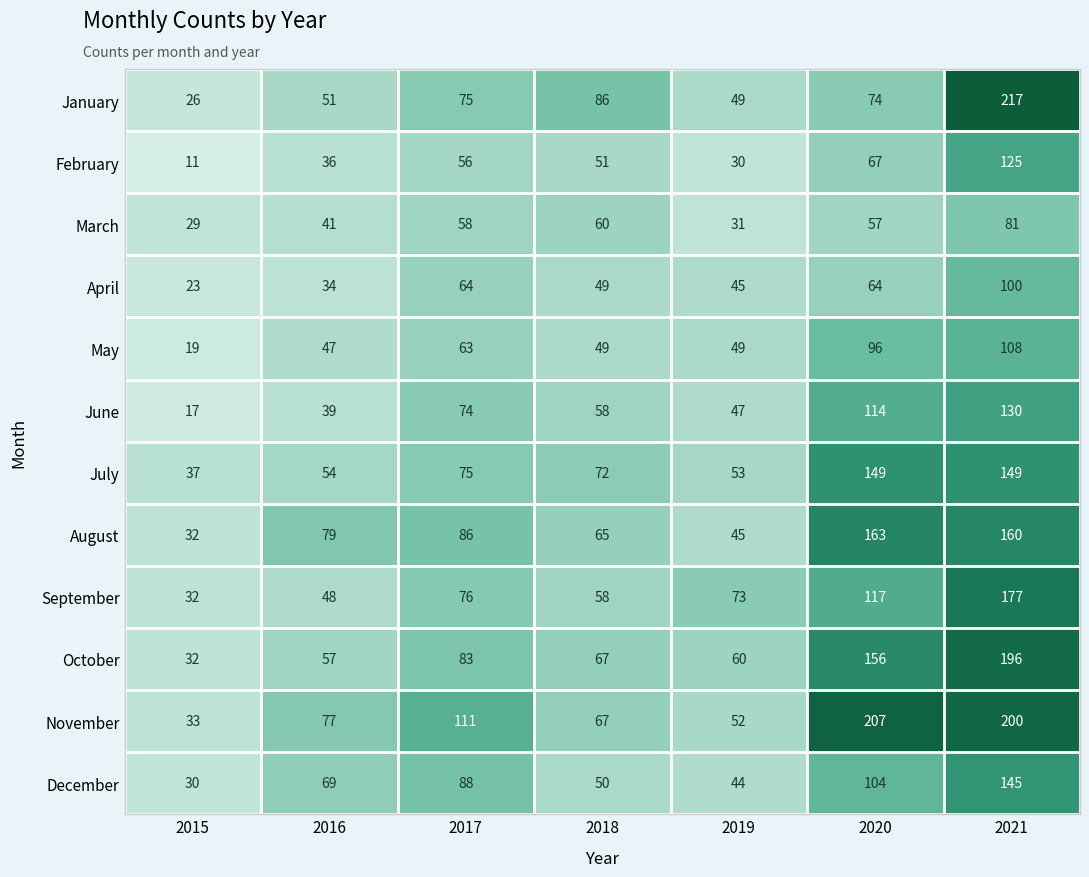

Rank the series by their maximum value, from highest to lowest.

January, November, October, September, August, July, December, June, February, May, April, March